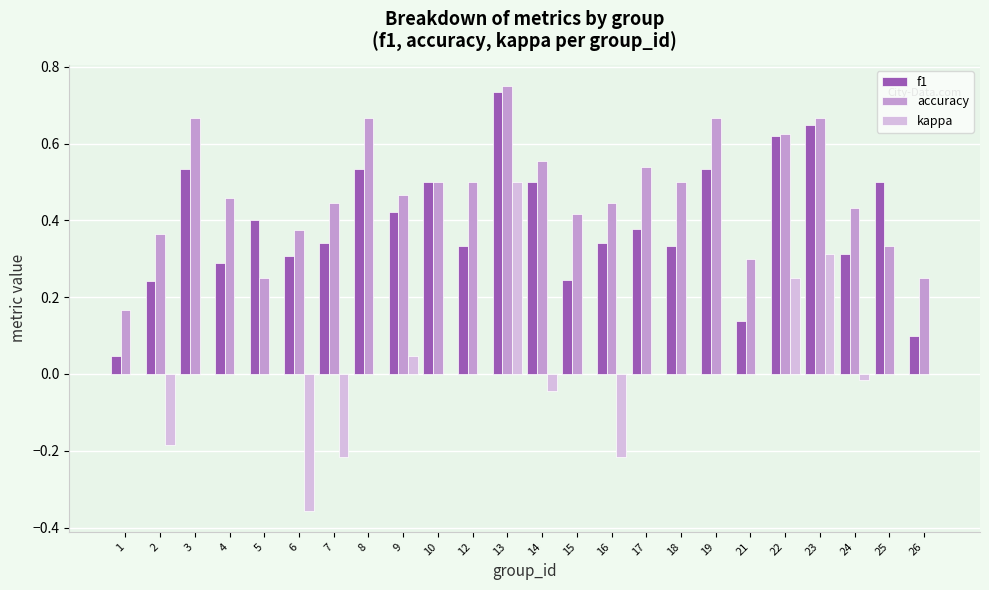

How many groups of bars are there?

24